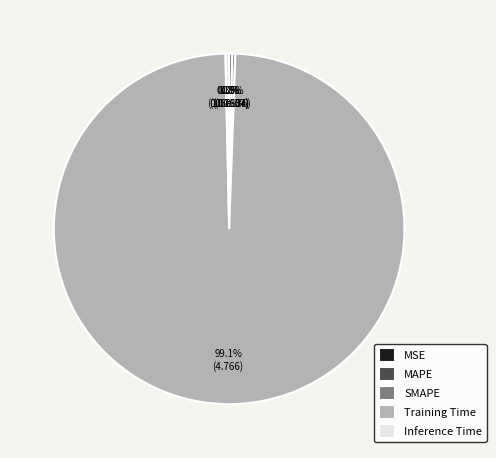

What percentage do Inference Time and SMAPE together represent?

0.6%